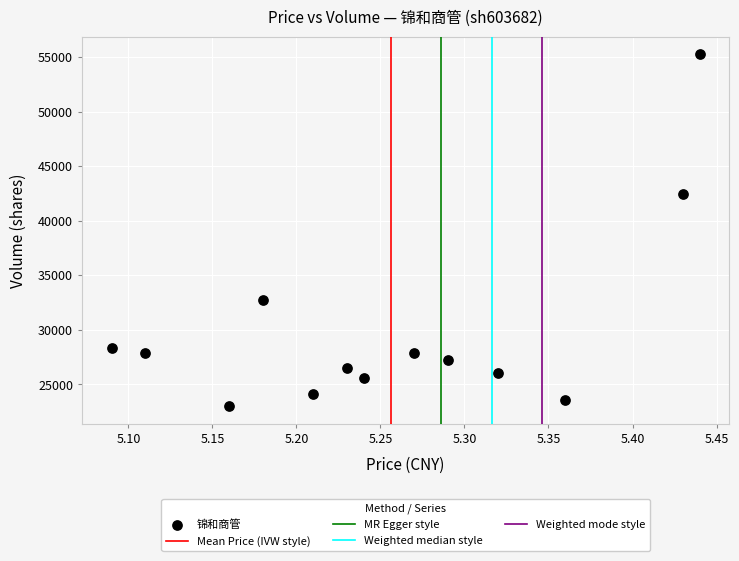

What is the range of Y values (max minus min)?

32265